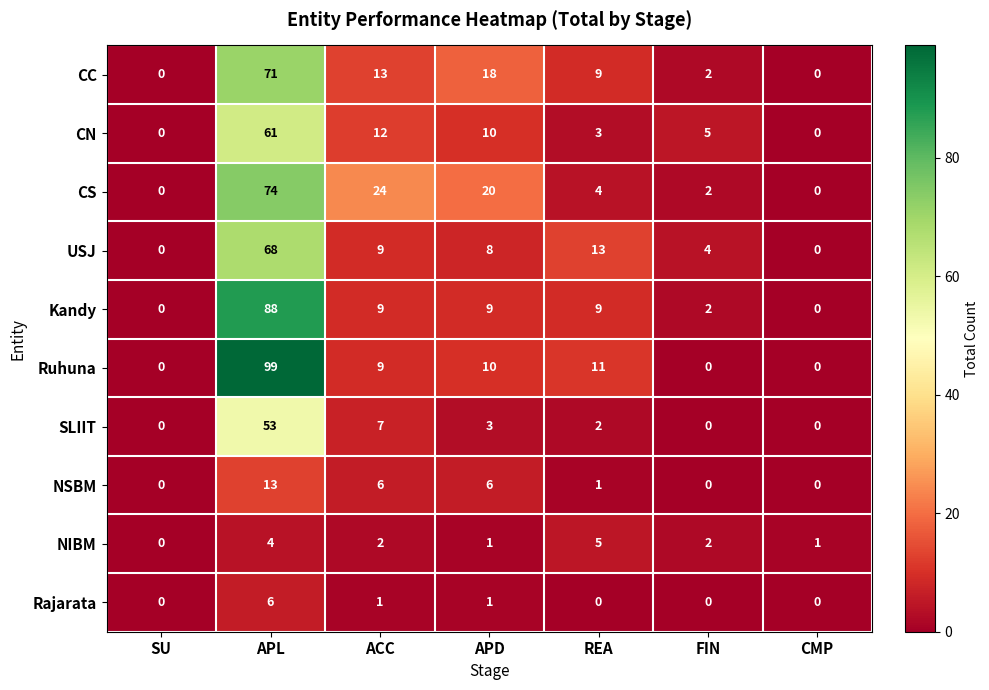

What is the difference between the highest and lowest values at CMP?

1